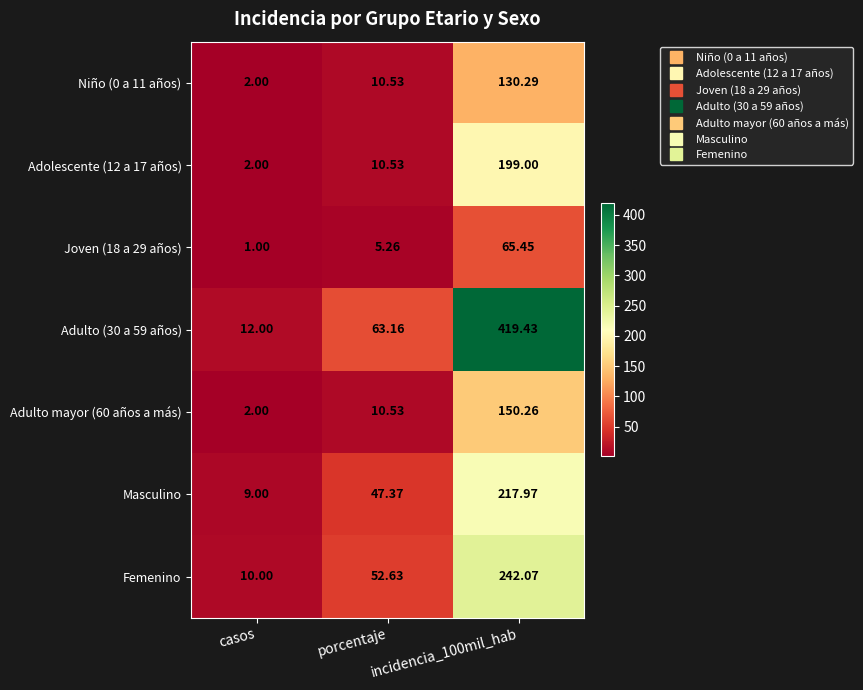

At which category does the chart reach its minimum across all series?

casos